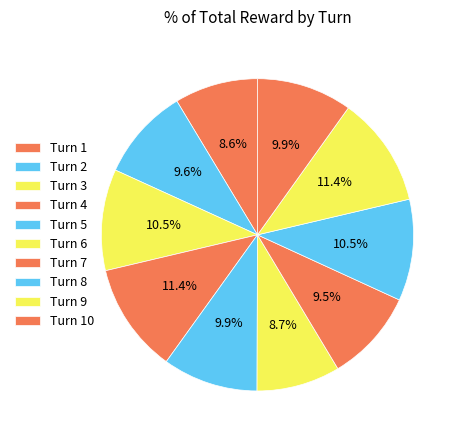

What is the ratio of the value at Turn 9 to the value at Turn 3?

1.1